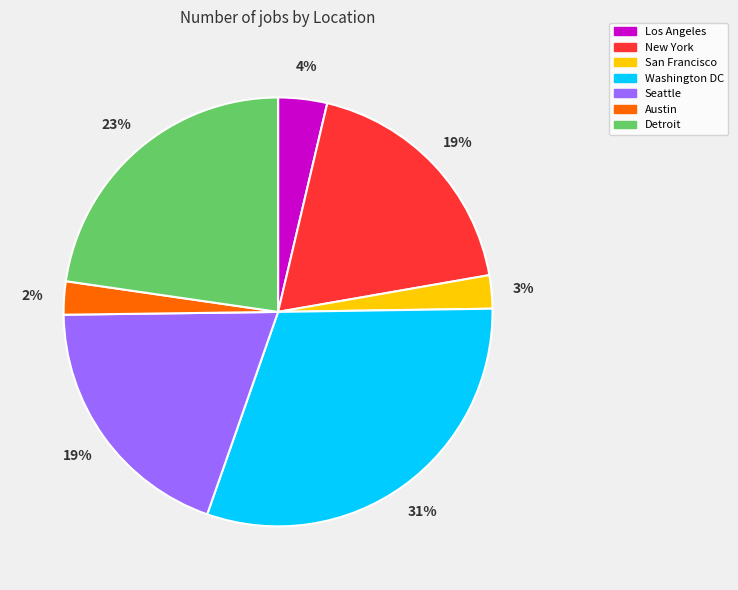

What is the largest slice in the pie chart?

Washington DC